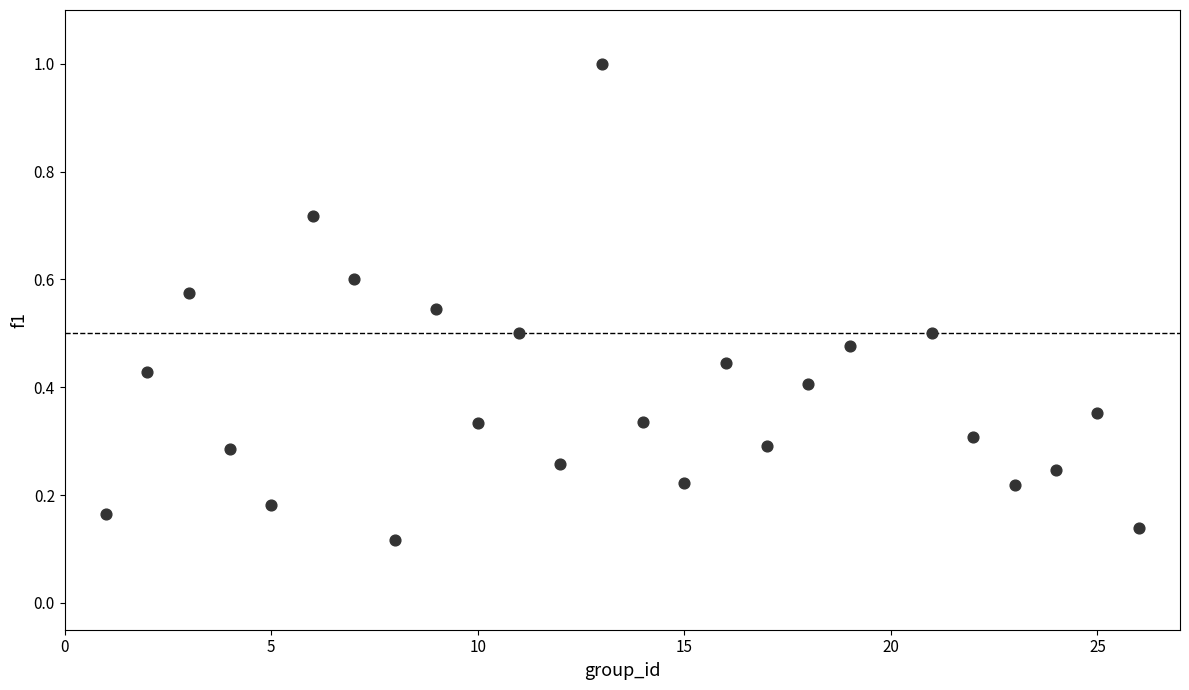

What is the range of X values (max minus min)?

25.0